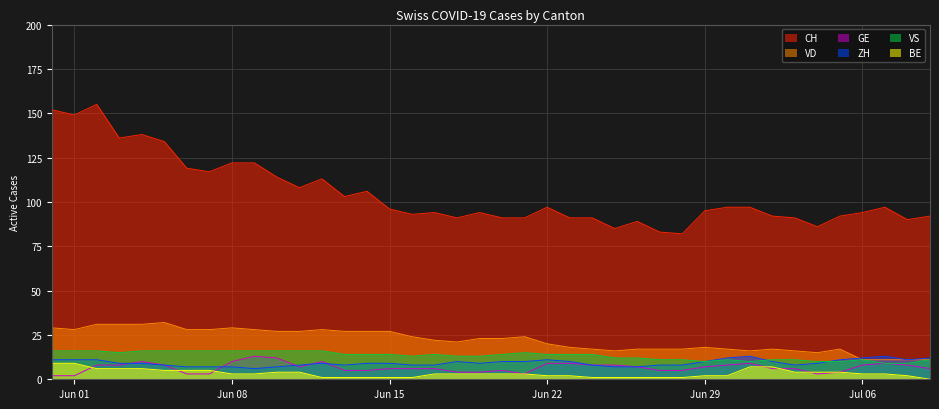

True or false: GE and CH intersect in this chart.

False